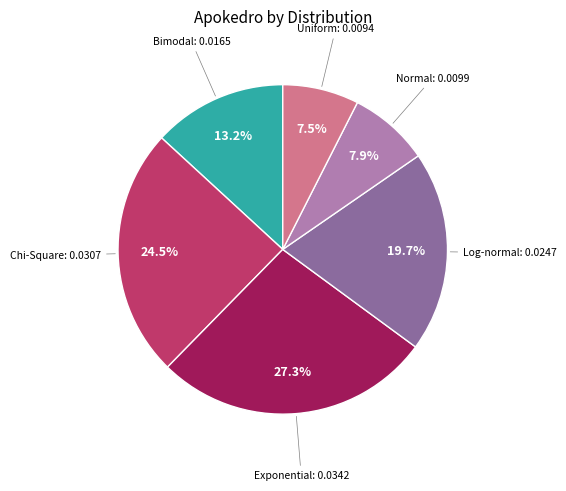

The Uniform slice represents 1% of the pie. True or false?

False